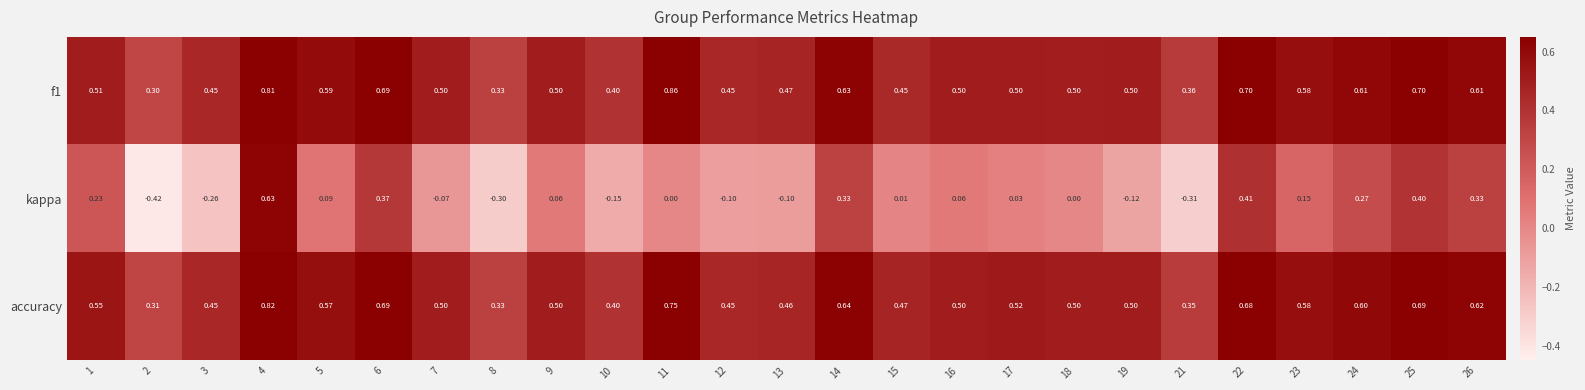

Is the value of f1 at 24 greater than the value of kappa at 14?

Yes